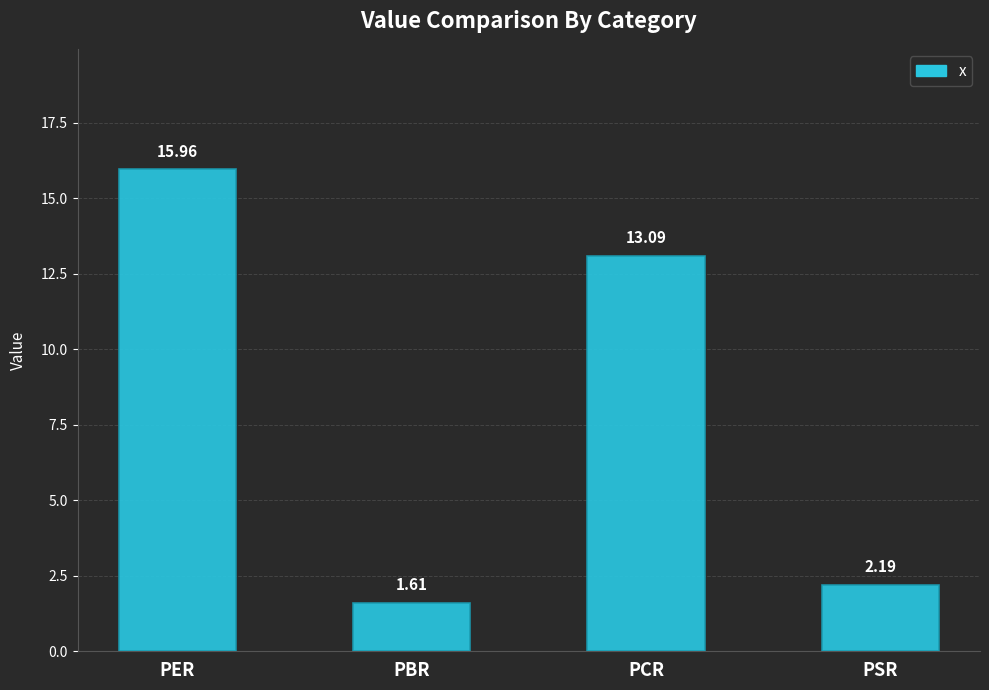

What is the average value?

8.2